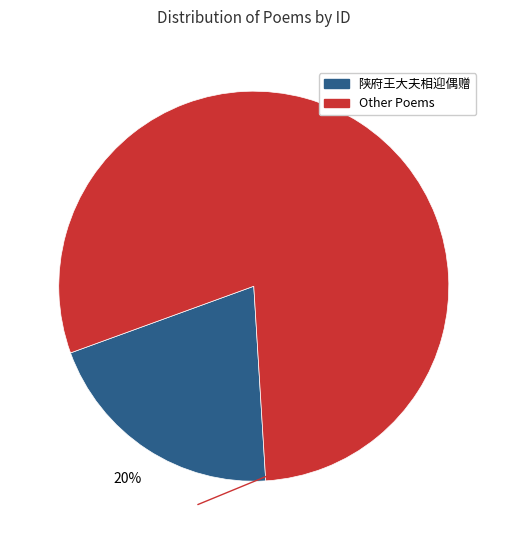

To the nearest percent, what is the average slice percentage?

50%